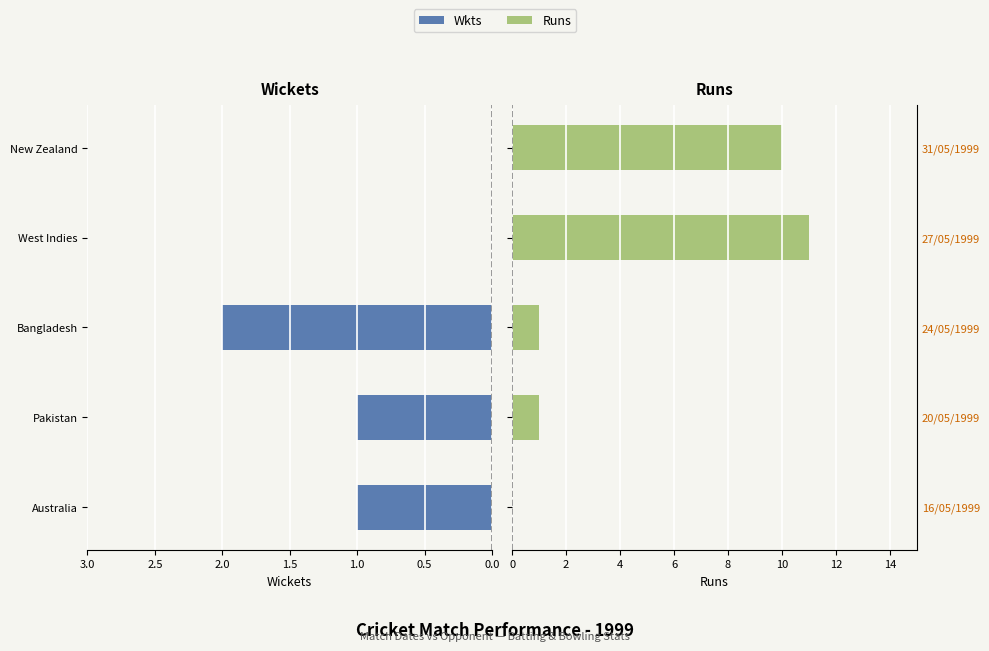

What is the total value across all series at Bangladesh?

3